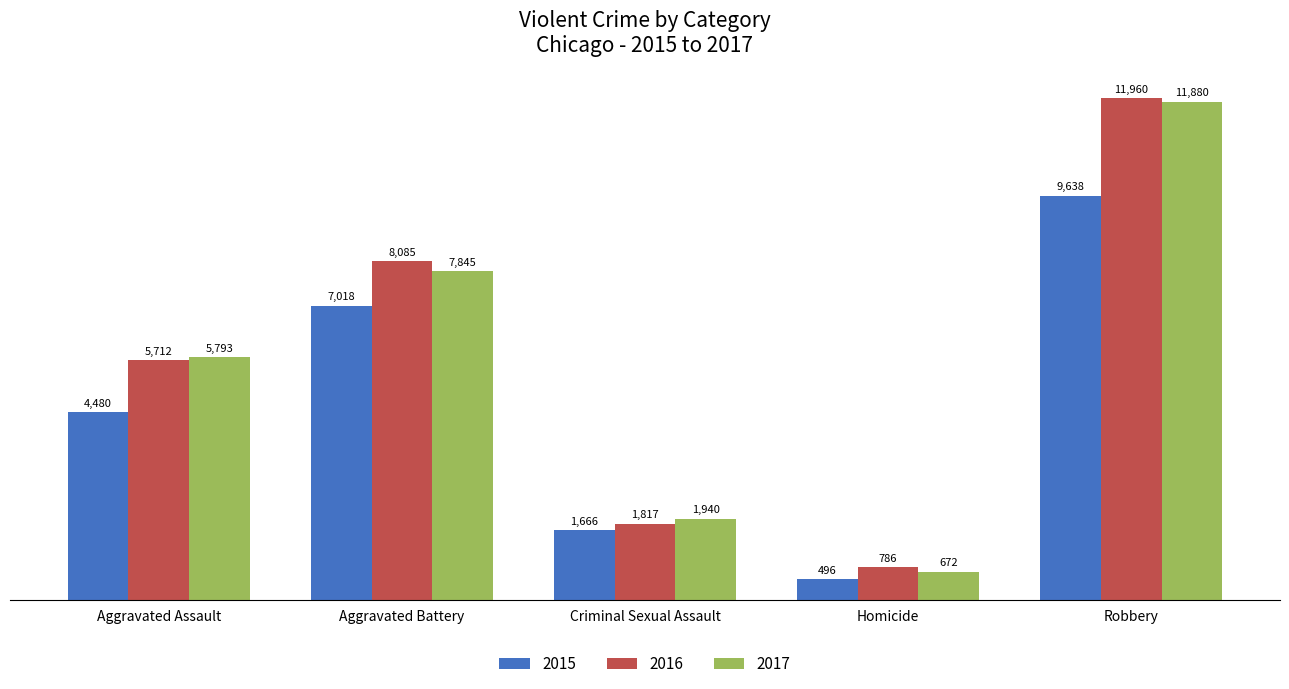

What is the highest value of the 2016 series?

11960